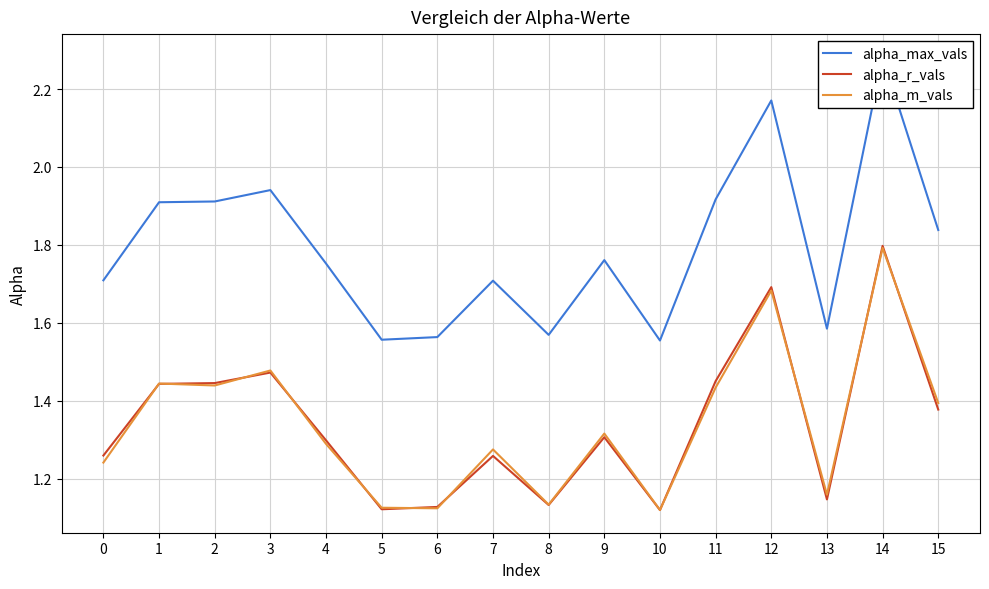

Does the chart display data point markers on the line(s)?

No